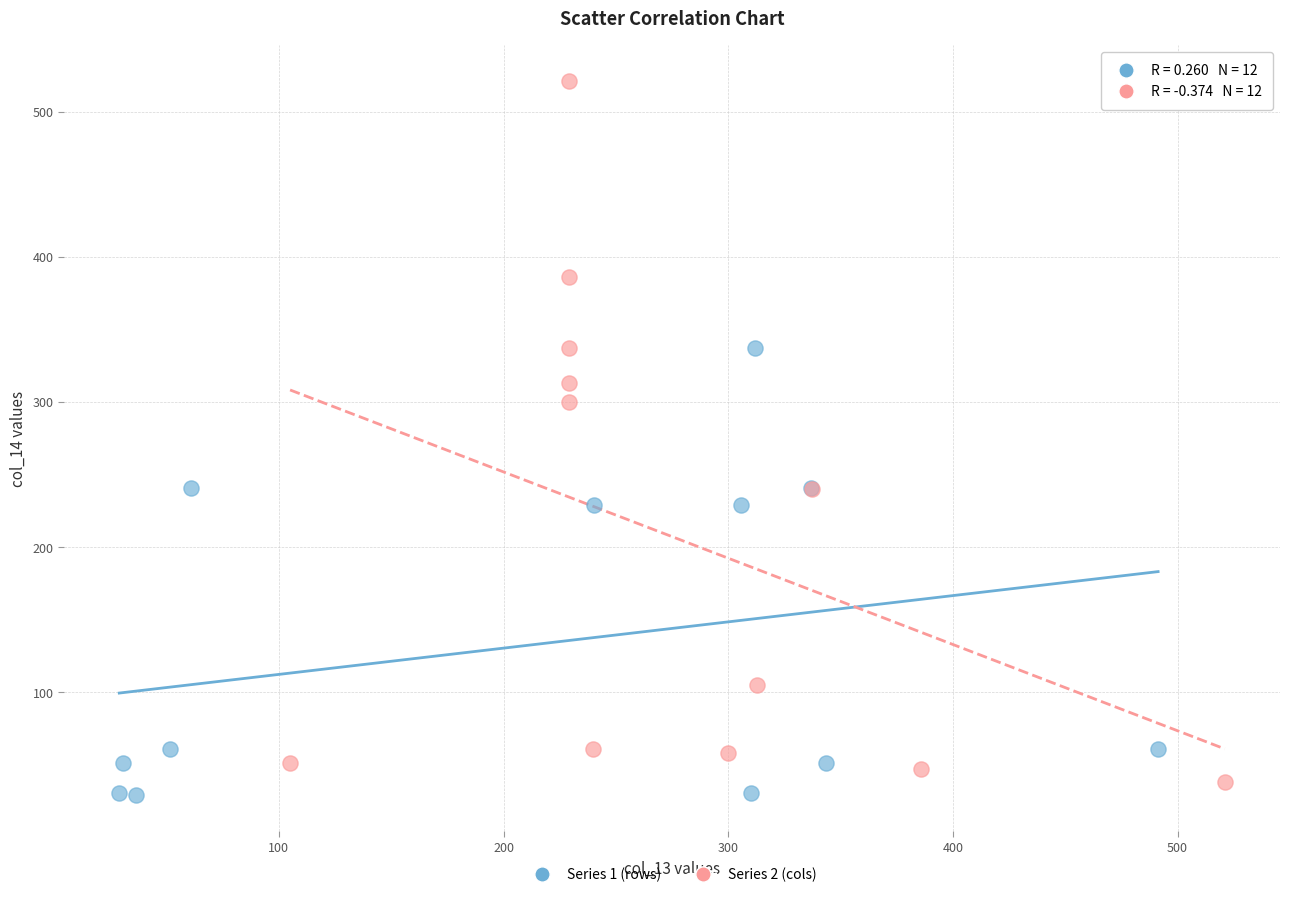

Which series has the largest Y range (max minus min)?

Series 2 (cols)